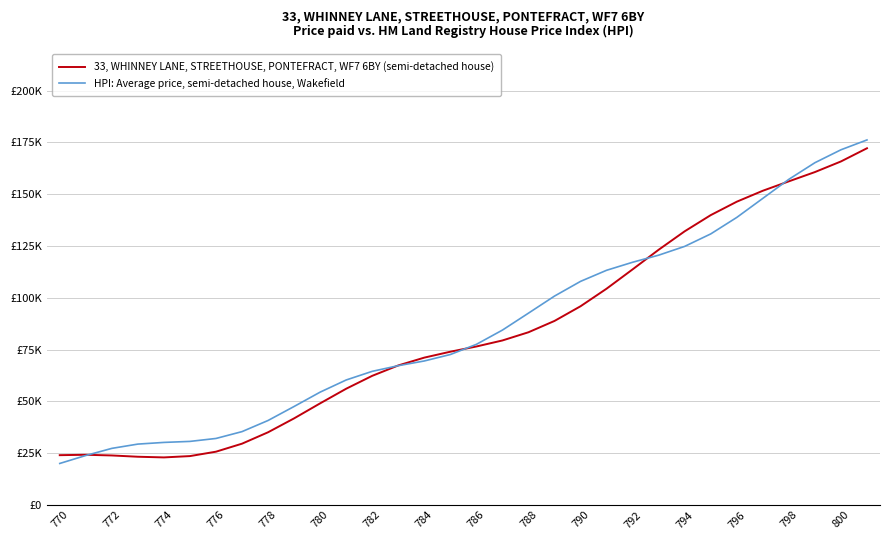

In 33, WHINNEY LANE, STREETHOUSE, PONTEFRACT, WF7 6BY (semi-detached house), how many points are lower than both neighbors (excluding endpoints)?

1